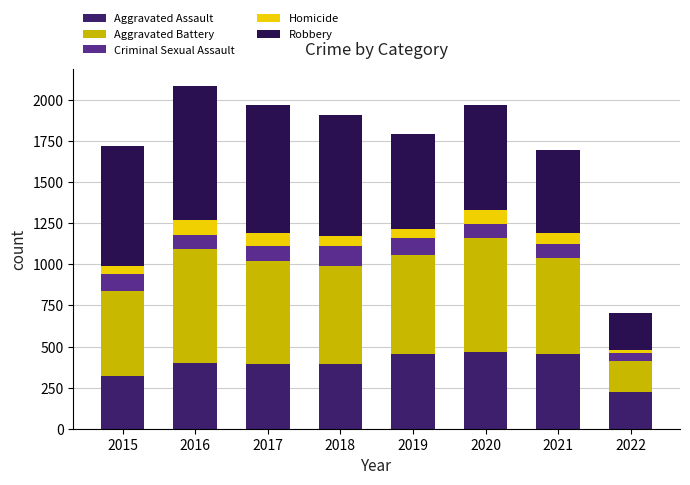

The Aggravated Assault series shows 452 at 2019. True or false?

True